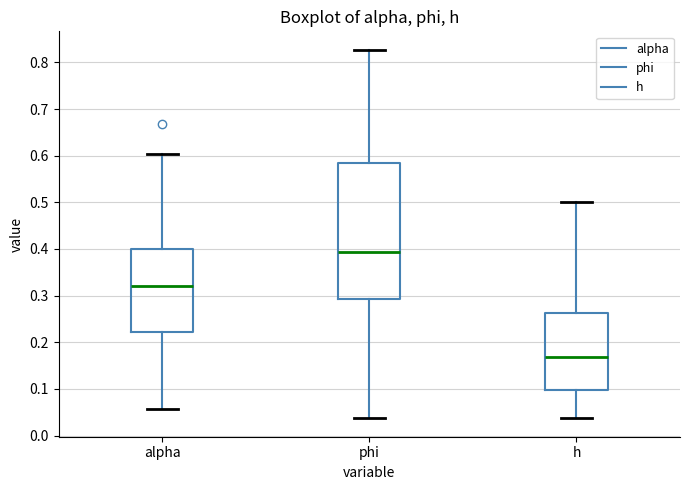

Reading left to right, transcribe this box plot: for each box, give where its median line is, the range the box spans, and where its two whiskers end, as read against the y-axis. The values are not printed on the chart, so give them approximately, as read against the axis.

alpha: median 0.32, box 0.22 to 0.40, whiskers 0.06 to 0.60
phi: median 0.39, box 0.29 to 0.58, whiskers 0.04 to 0.83
h: median 0.17, box 0.10 to 0.26, whiskers 0.04 to 0.50